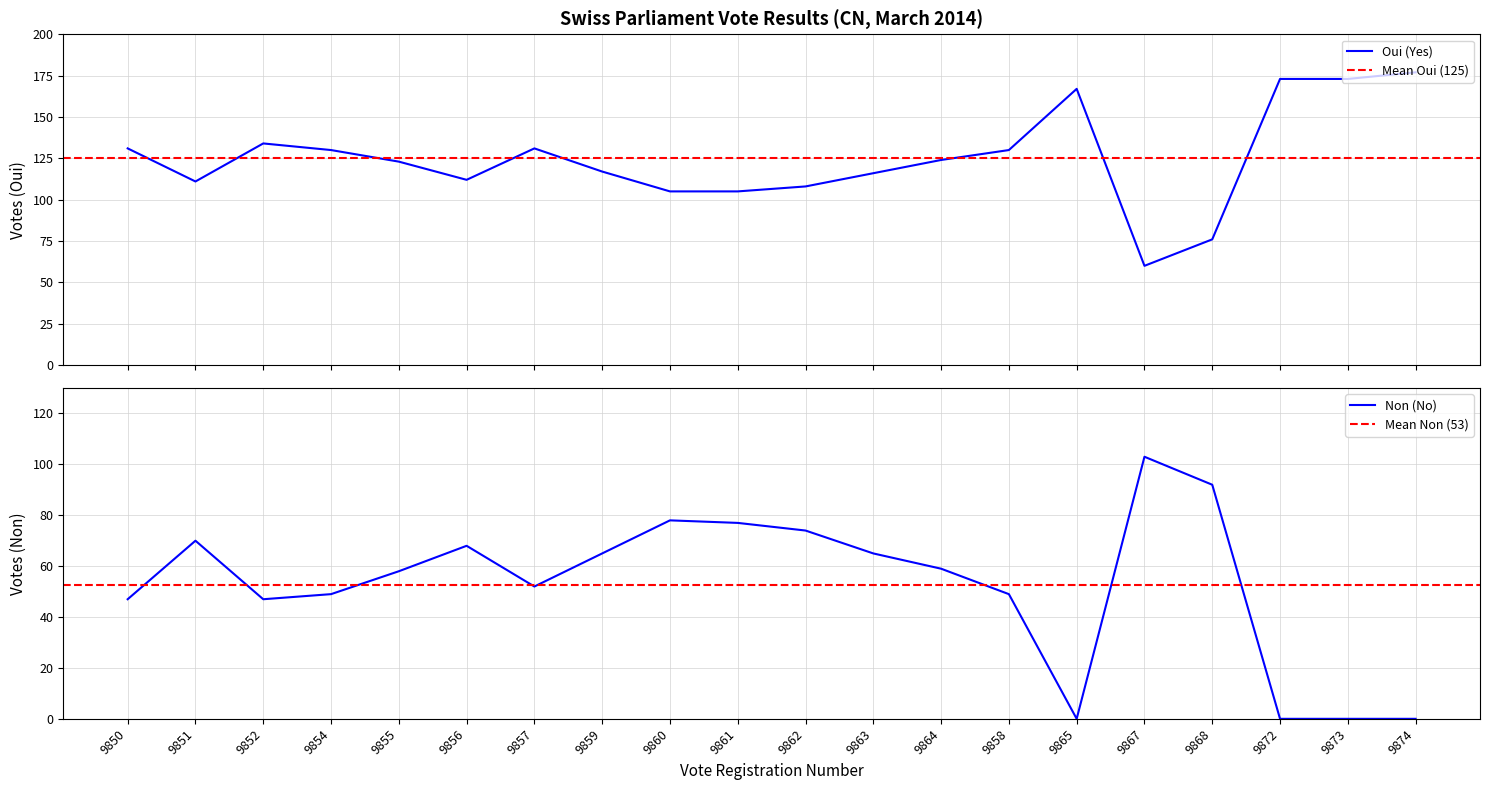

True or false: Oui (Yes) and Non (No) intersect in this chart.

True